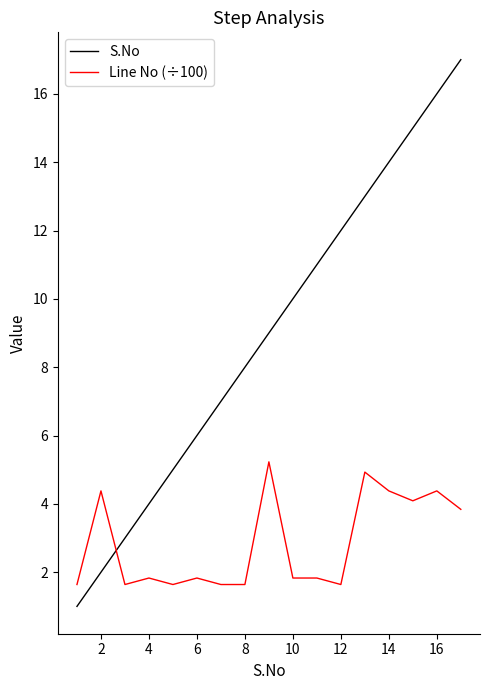

True or false: S.No and Line No (÷100) intersect in this chart.

True